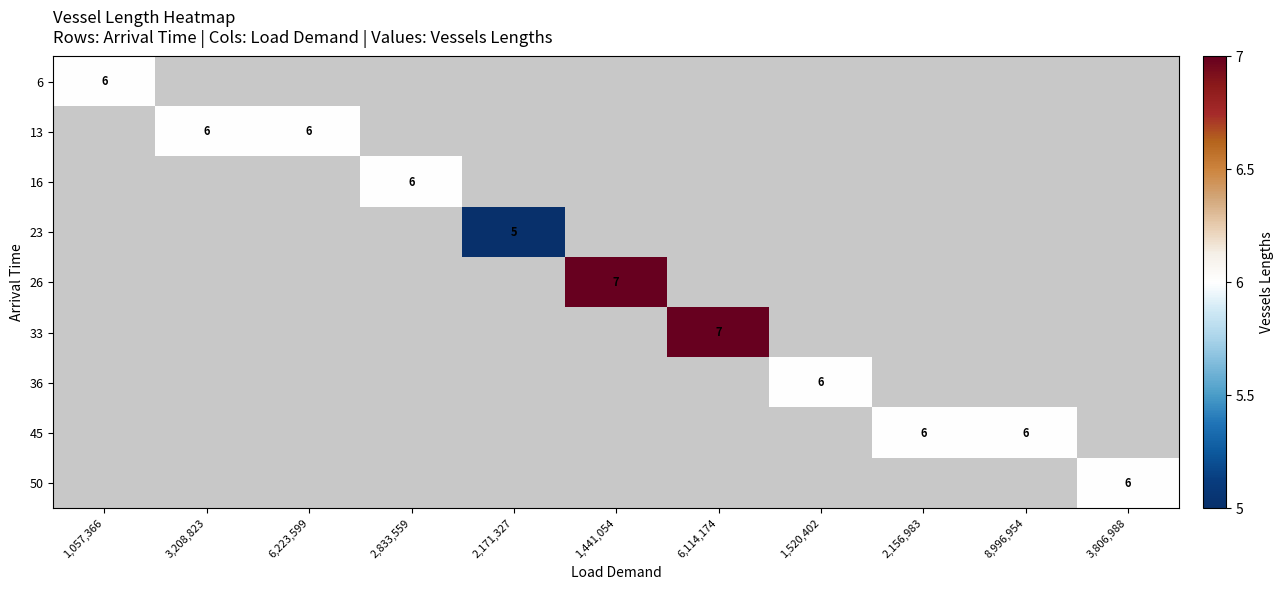

What is the greatest value displayed?

7.0